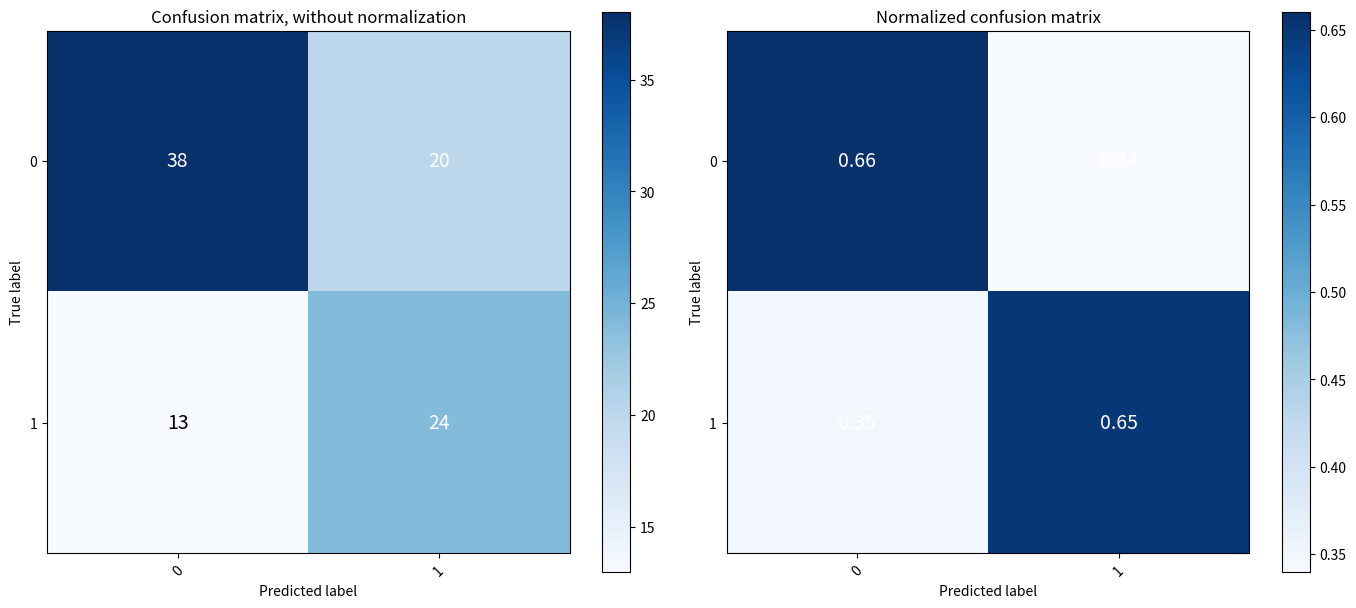

The row_0 series shows 0.4 at 1. True or false?

False